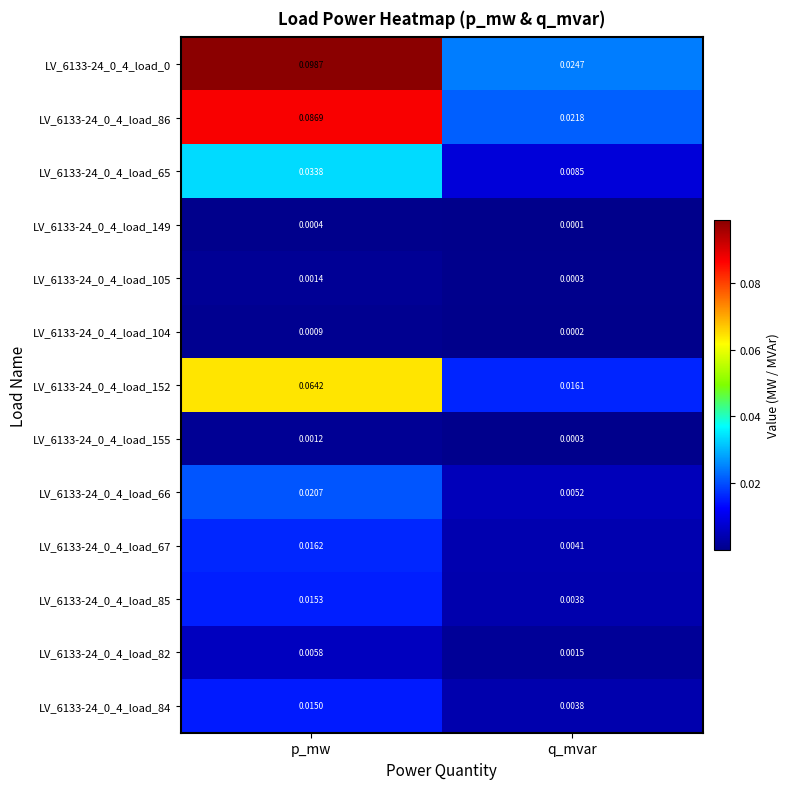

At which category does the chart reach its peak across all series?

p_mw